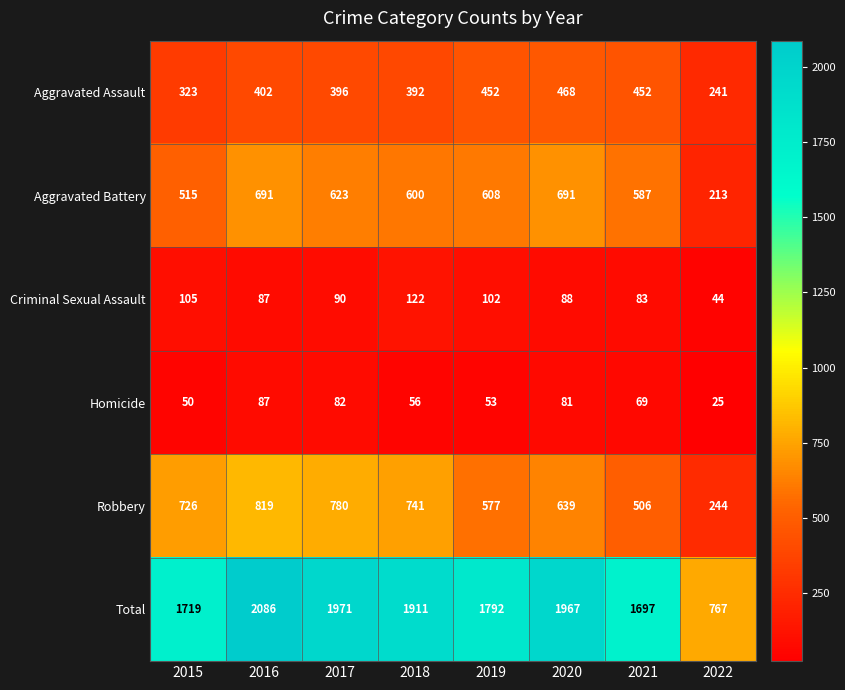

The Robbery series shows 1299 at 2016. True or false?

False